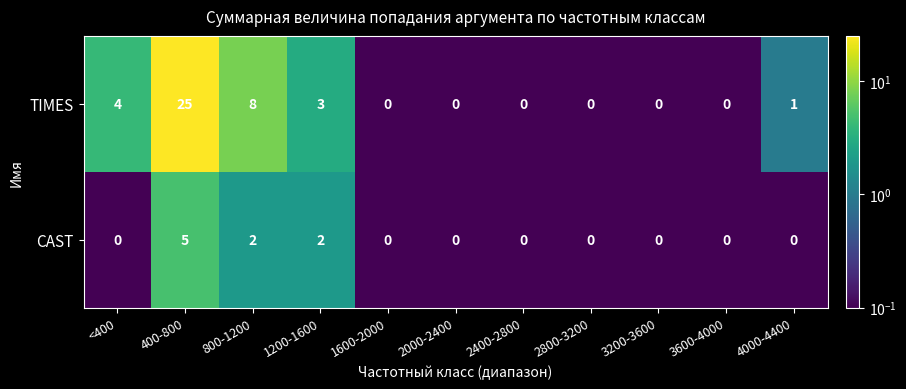

At which category does the chart reach its peak across all series?

400-800